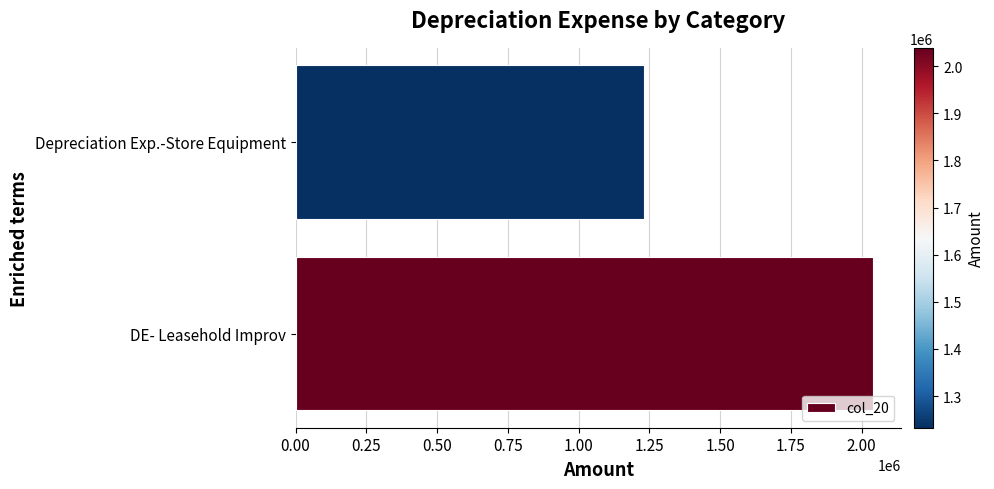

The chart shows a value of 1232837 at Depreciation Exp.-Store Equipment. True or false?

True